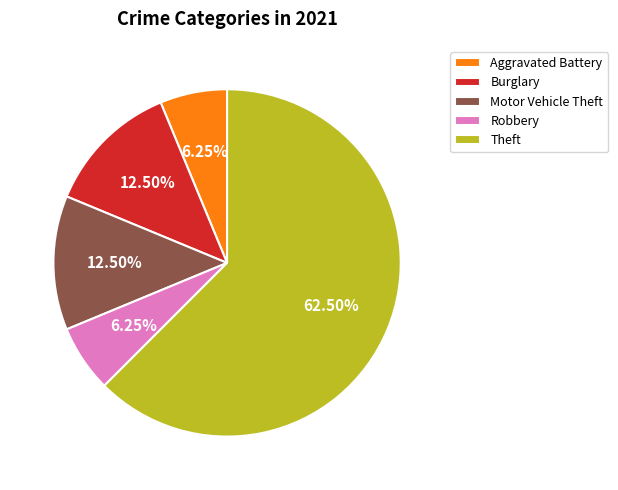

Count the number of slices in the pie.

5